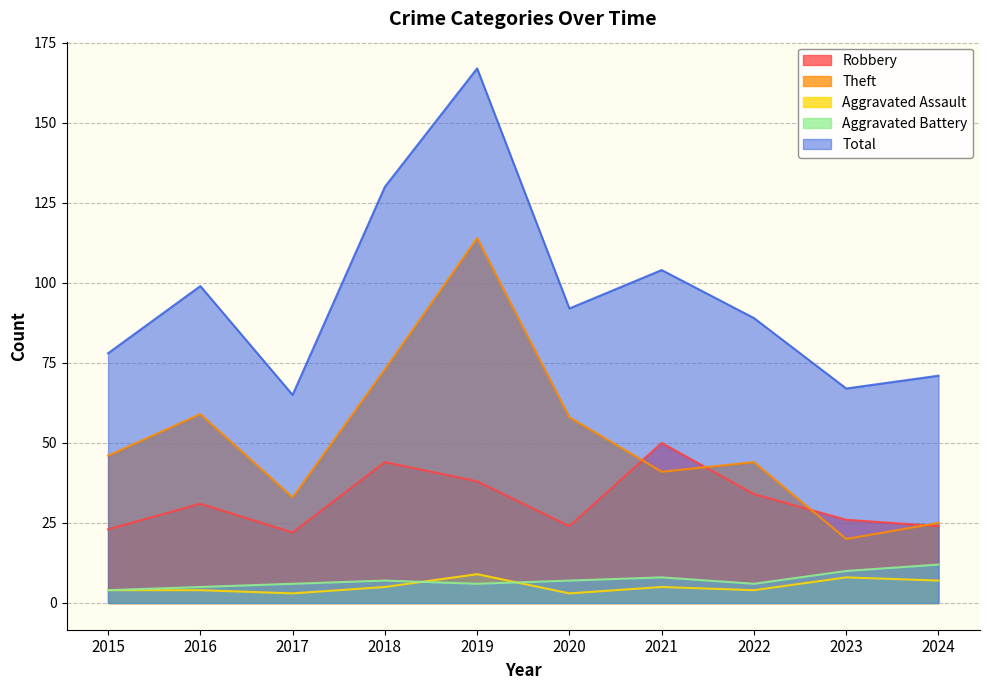

What is the maximum value for Total?

167